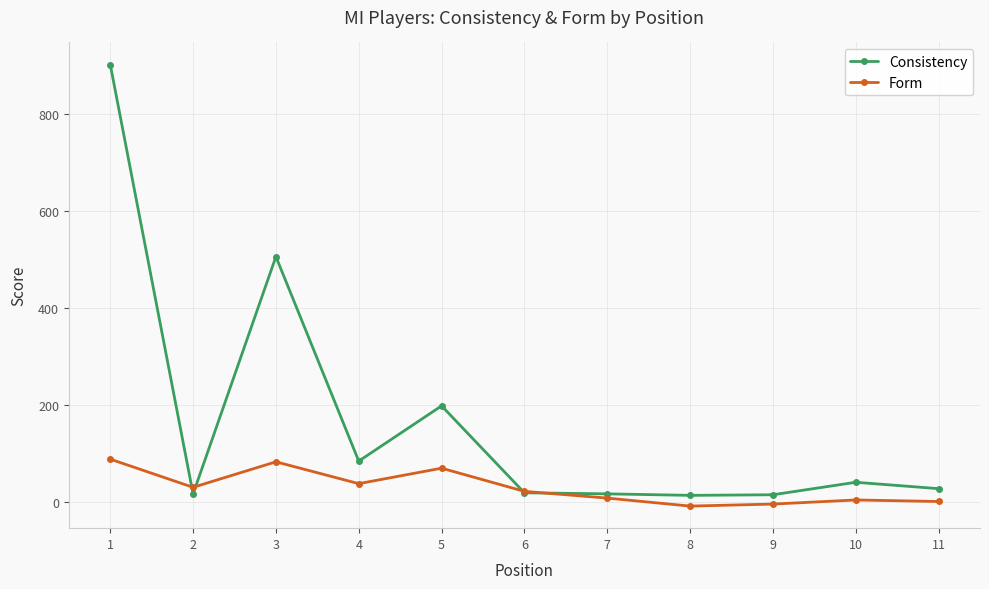

Is it true that Form equals 37.3 at 4?

True